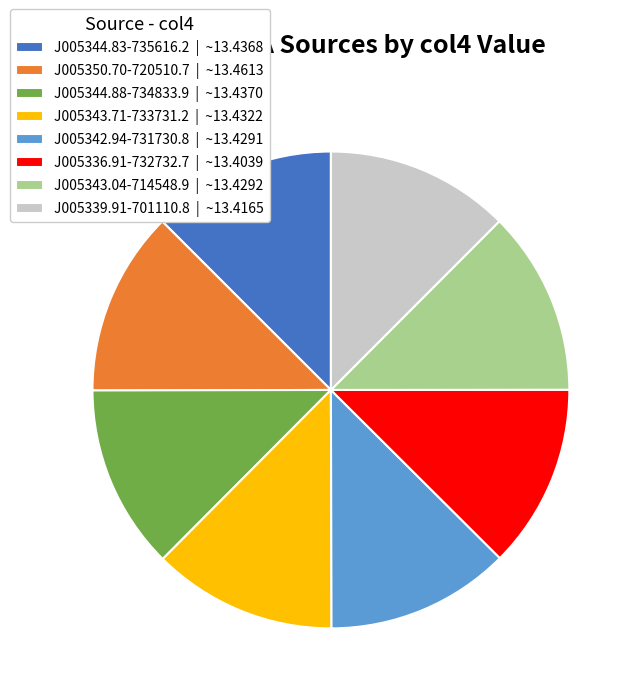

How many slices are in this pie chart?

8